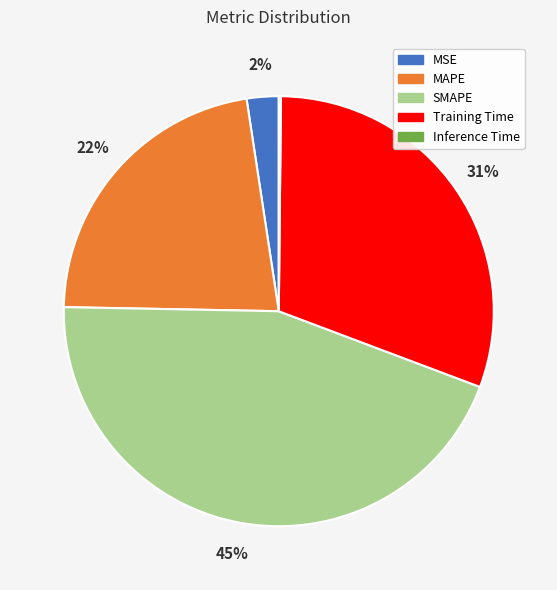

Which has a higher value, Training Time or MSE?

Training Time